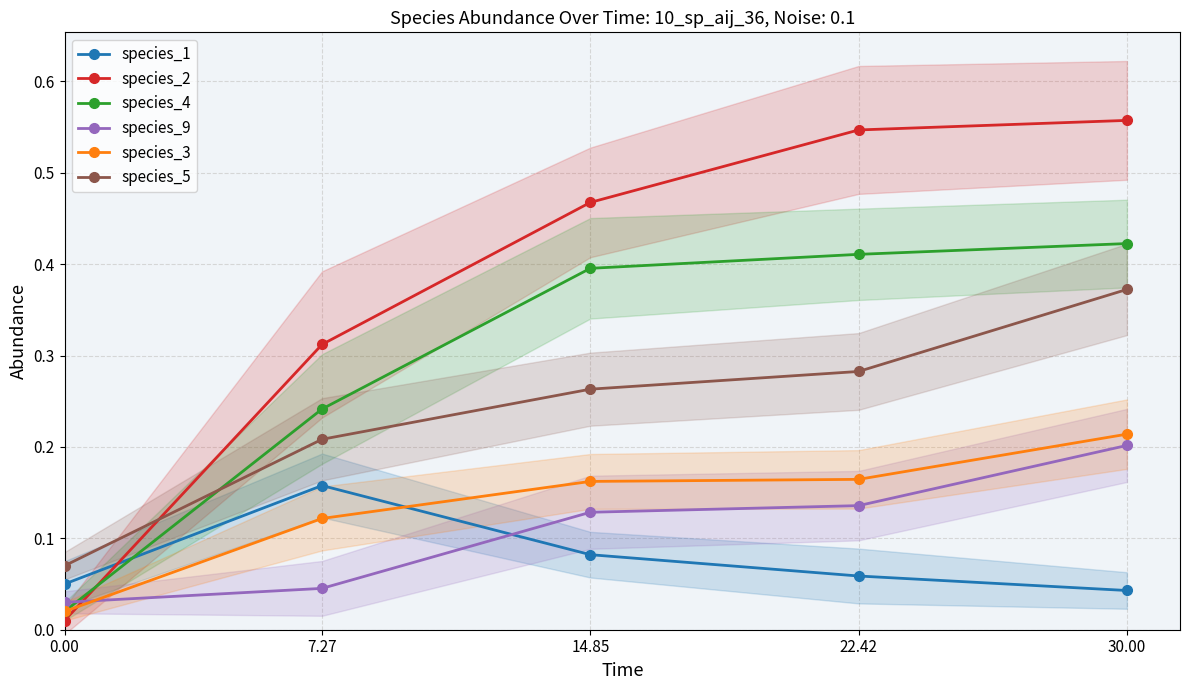

Rank the series at 7.27 from lowest to highest value.

species_9, species_3, species_1, species_5, species_4, species_2